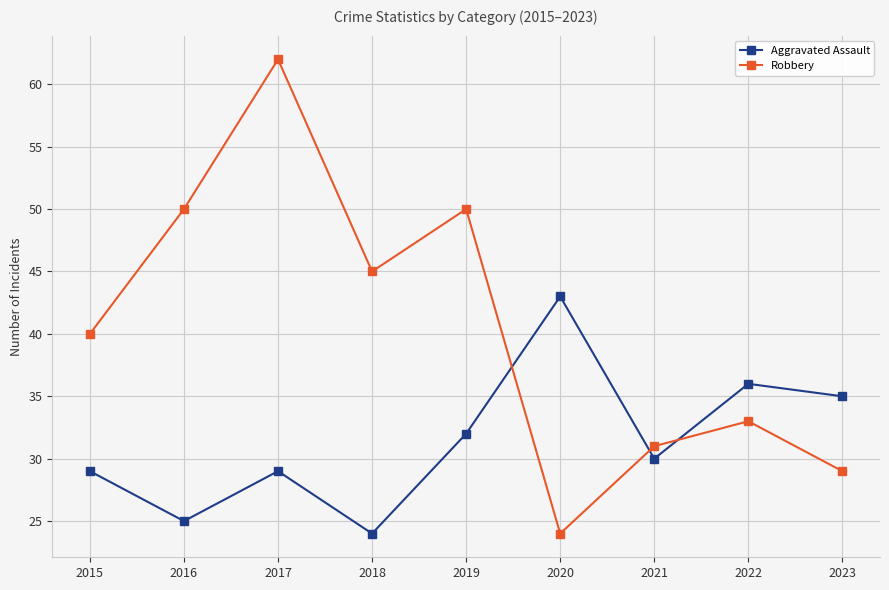

How many lines are shown in the chart?

2